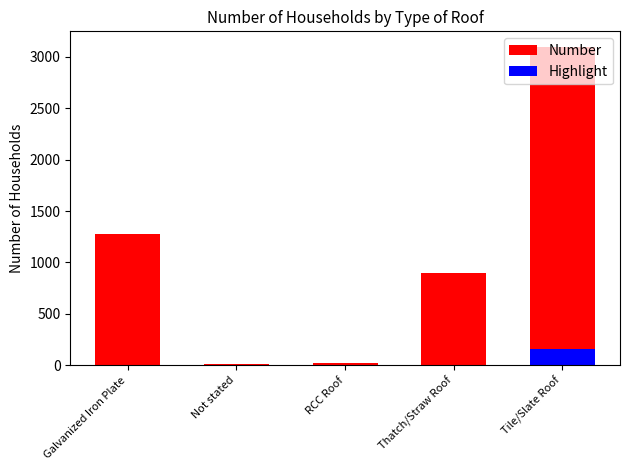

Read the value at Galvanized Iron Plate, to the nearest 100.

1300